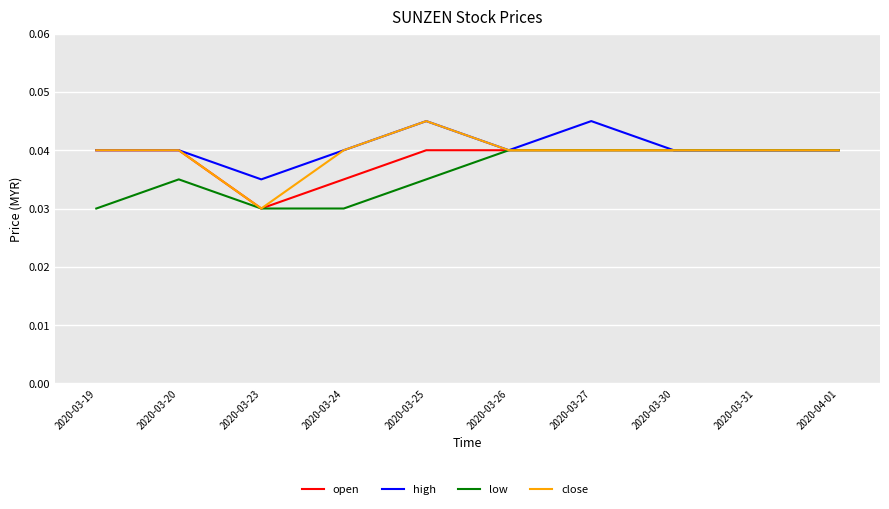

Is the value of open at 2020-03-19 greater than the value of low at 2020-03-19?

Yes